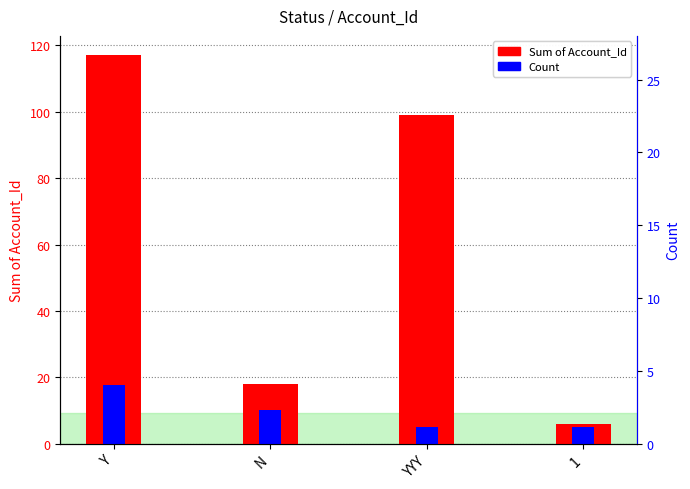

List the labels in order of Sum of Account_Id value, largest first.

Y, YYY, N, 1